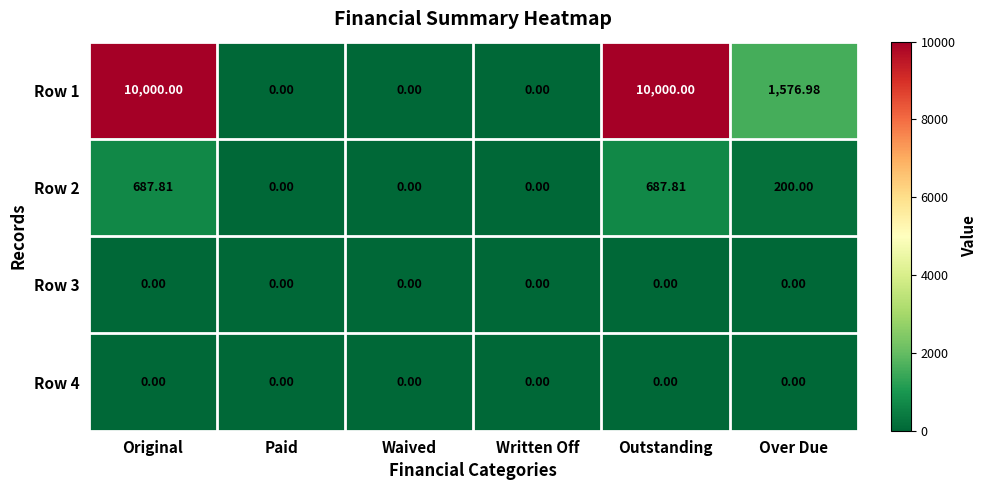

Is the value of Row 2 at Outstanding greater than the value of Row 4 at Over Due?

Yes